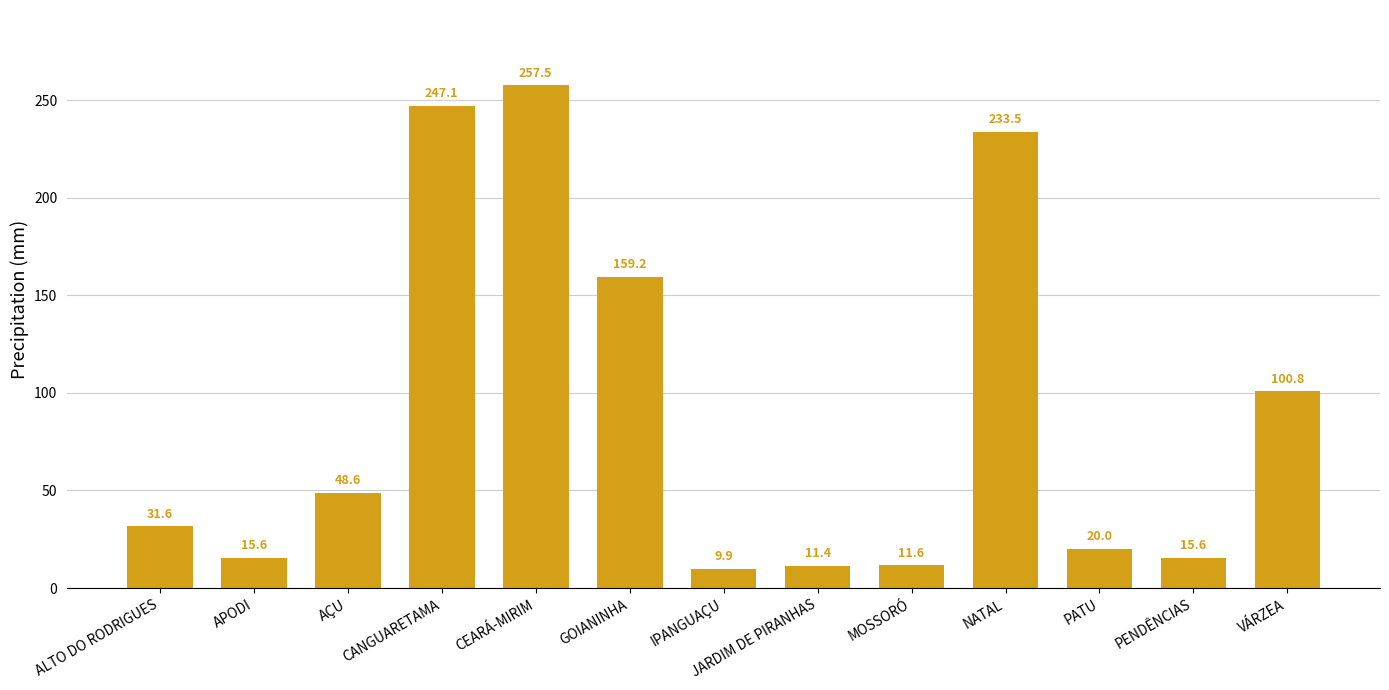

What is the difference between the values at GOIANINHA and APODI?

143.6